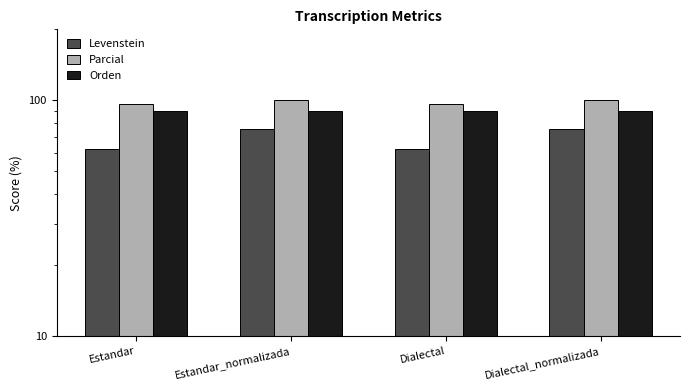

Rank the series by their maximum value, from lowest to highest.

Levenstein, Orden, Parcial